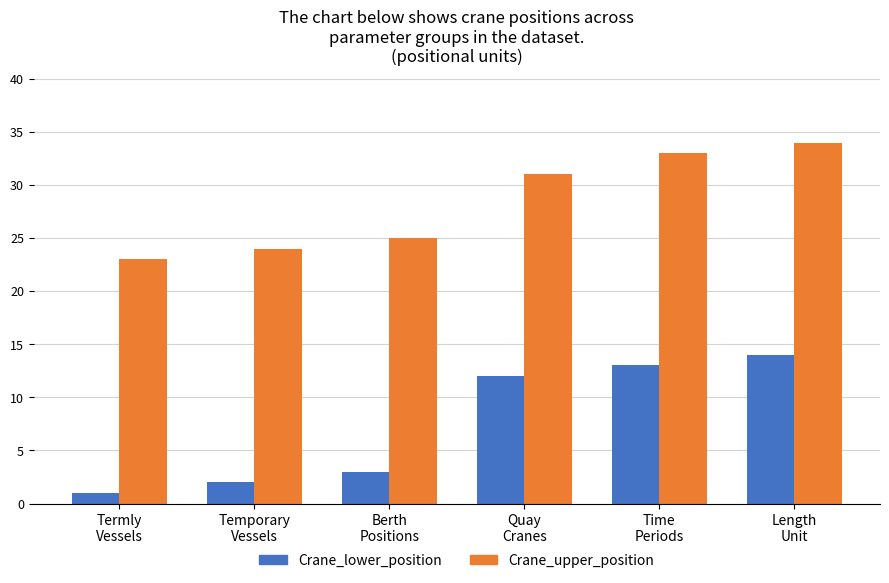

The Crane_upper_position series shows 31 at Quay
Cranes. True or false?

True